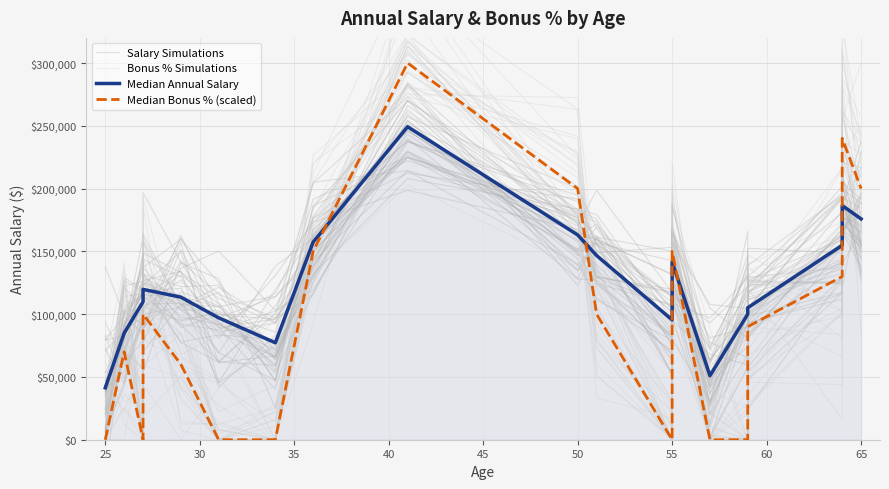

How many values in the Bonus % Simulations series are below 100914?

9